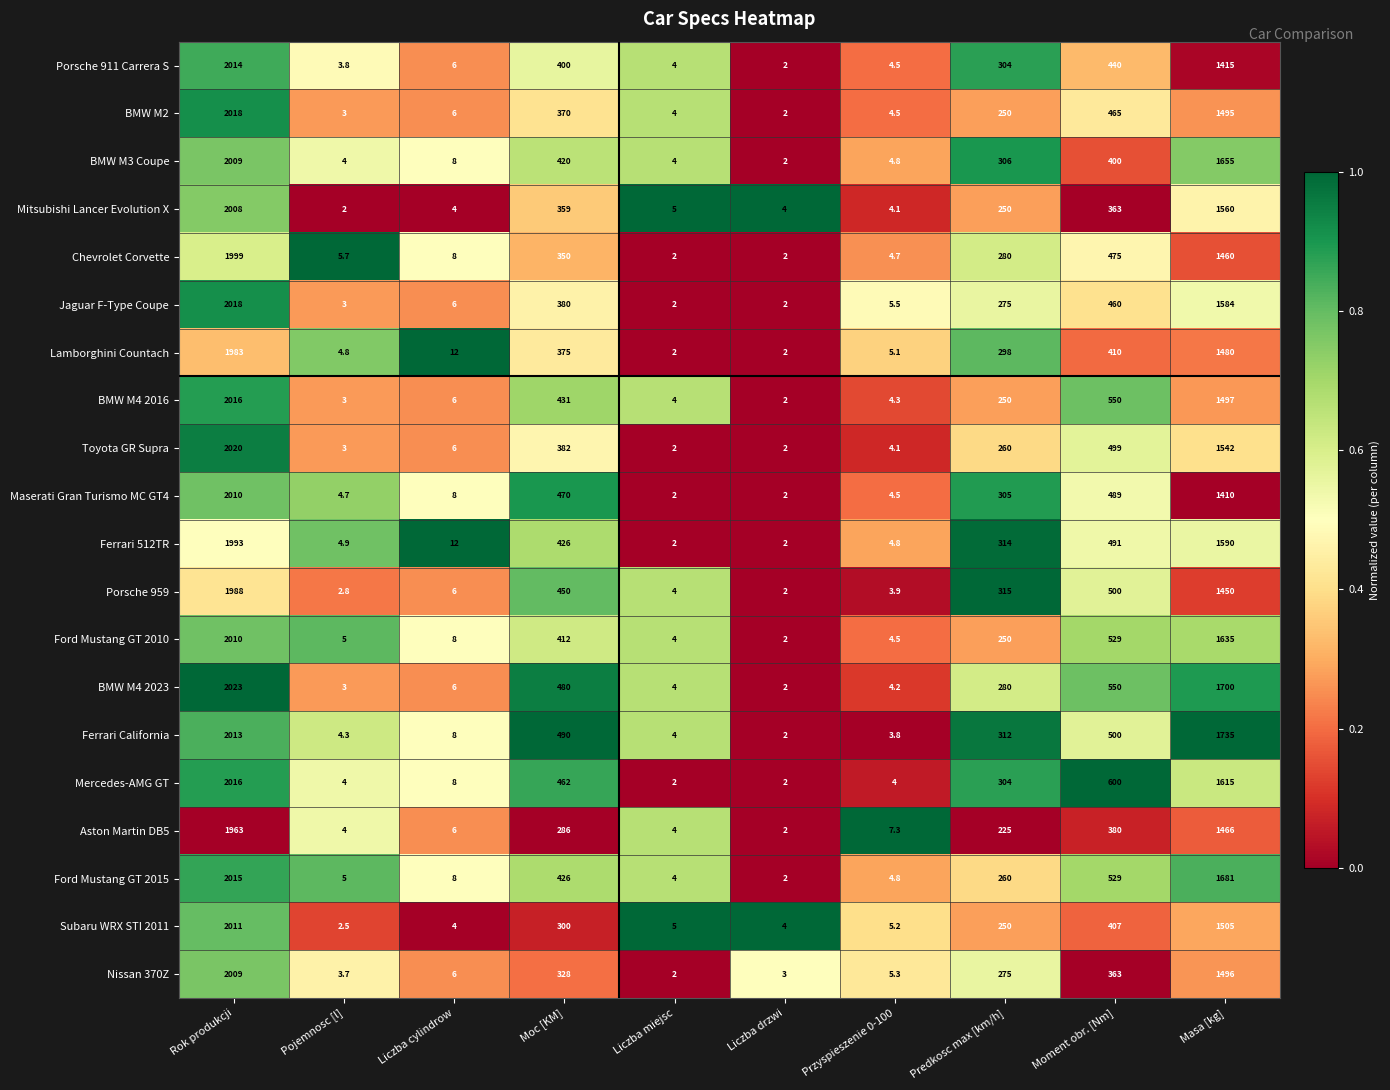

What is the greatest value displayed?

2023.0